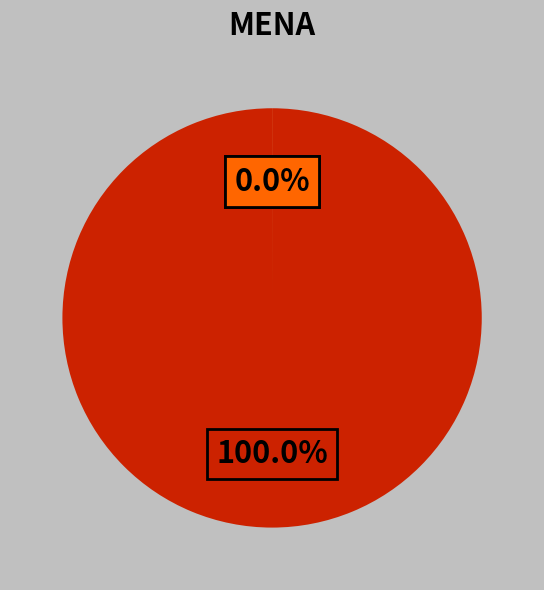

Which slice represents more than half of the pie?

c1